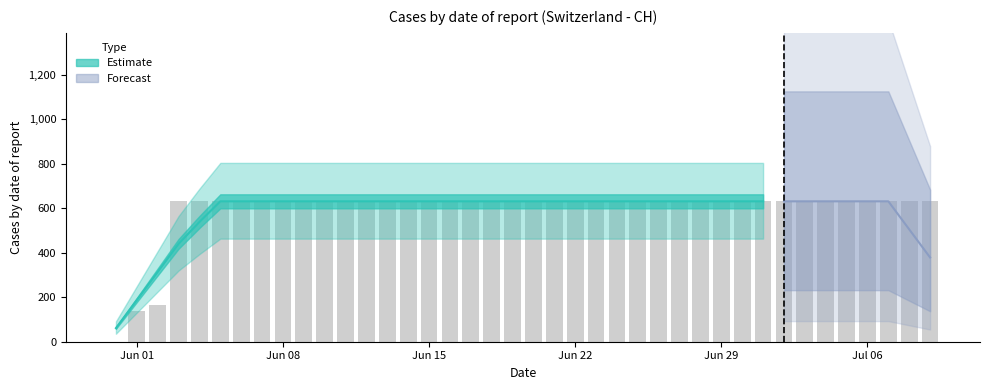

Does the chart contain any negative values?

No